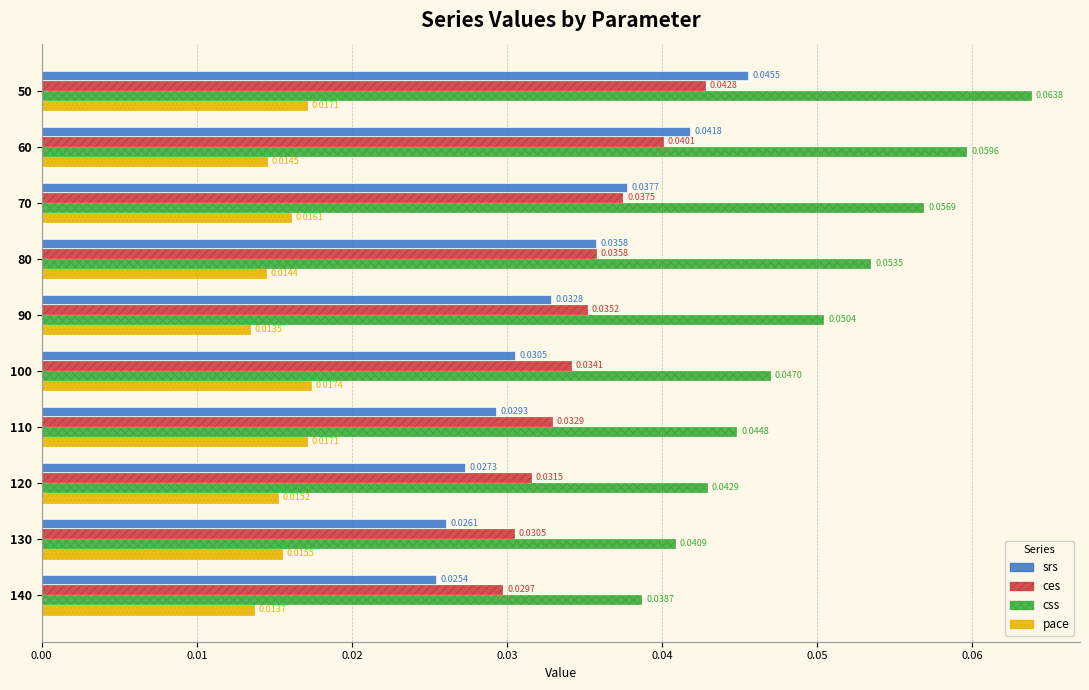

Which series has the widest spread of values?

css